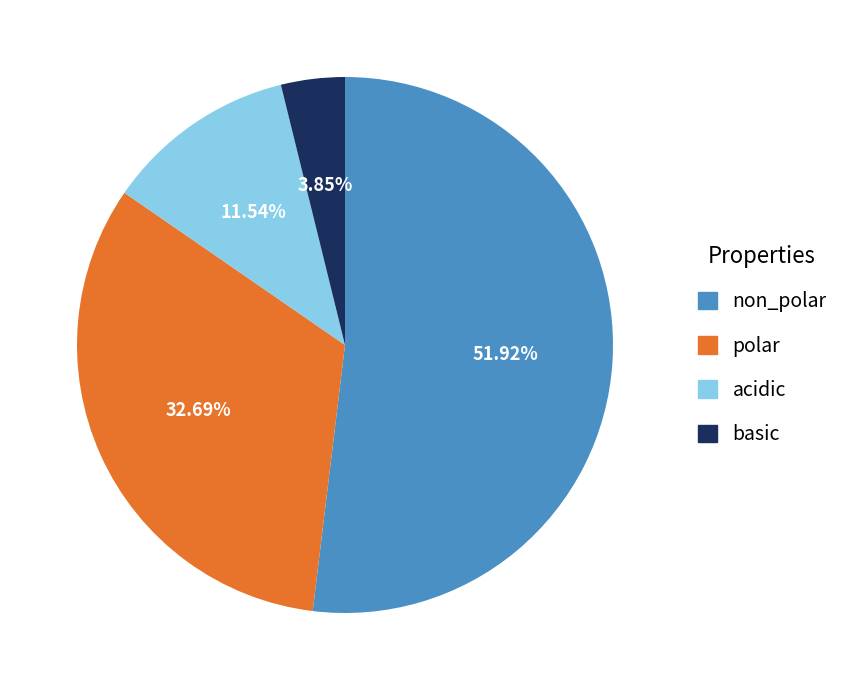

Rank the categories by value from highest to lowest.

non_polar, polar, acidic, basic